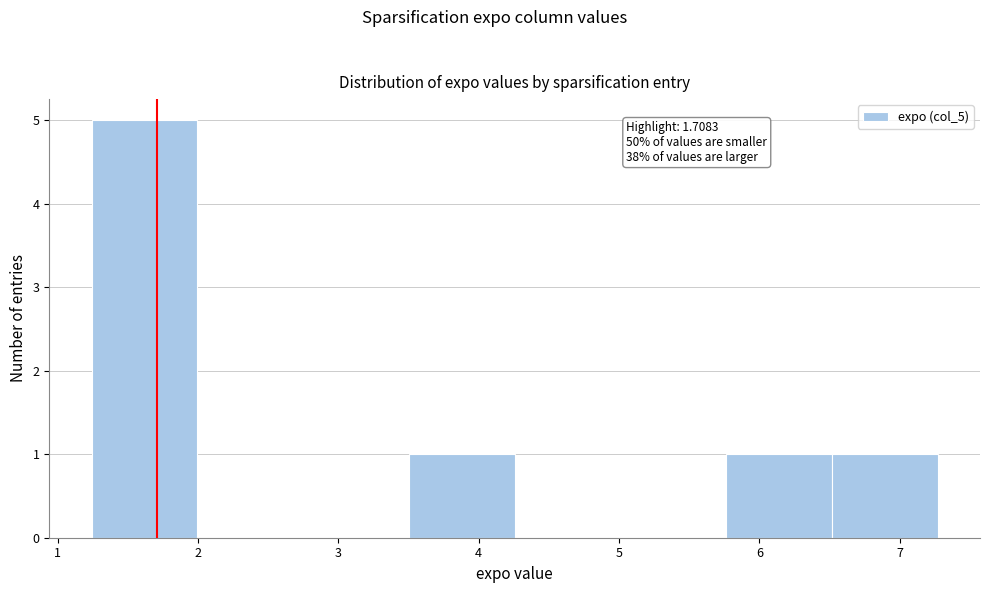

Which range on the x-axis has the tallest bar?

1.2 to 2.0